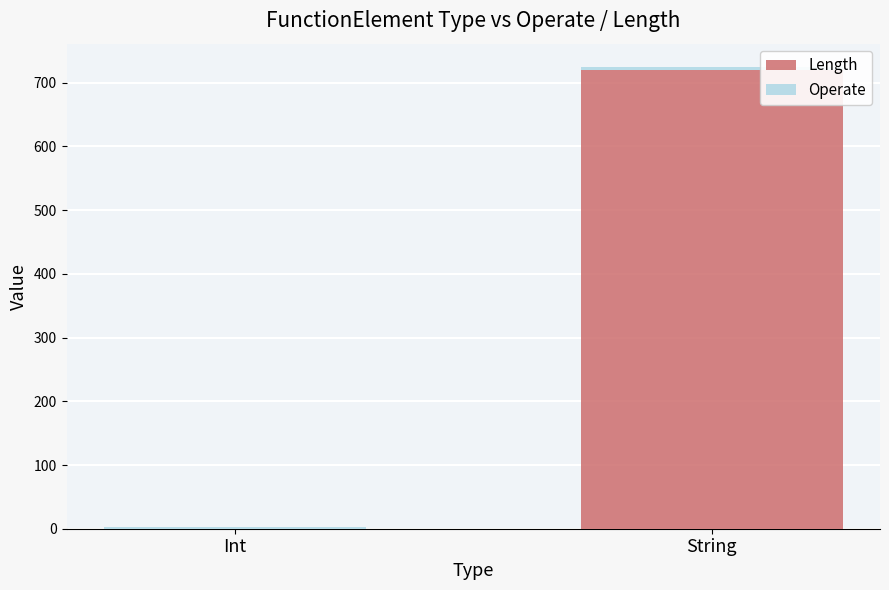

What is the maximum value for Length?

720